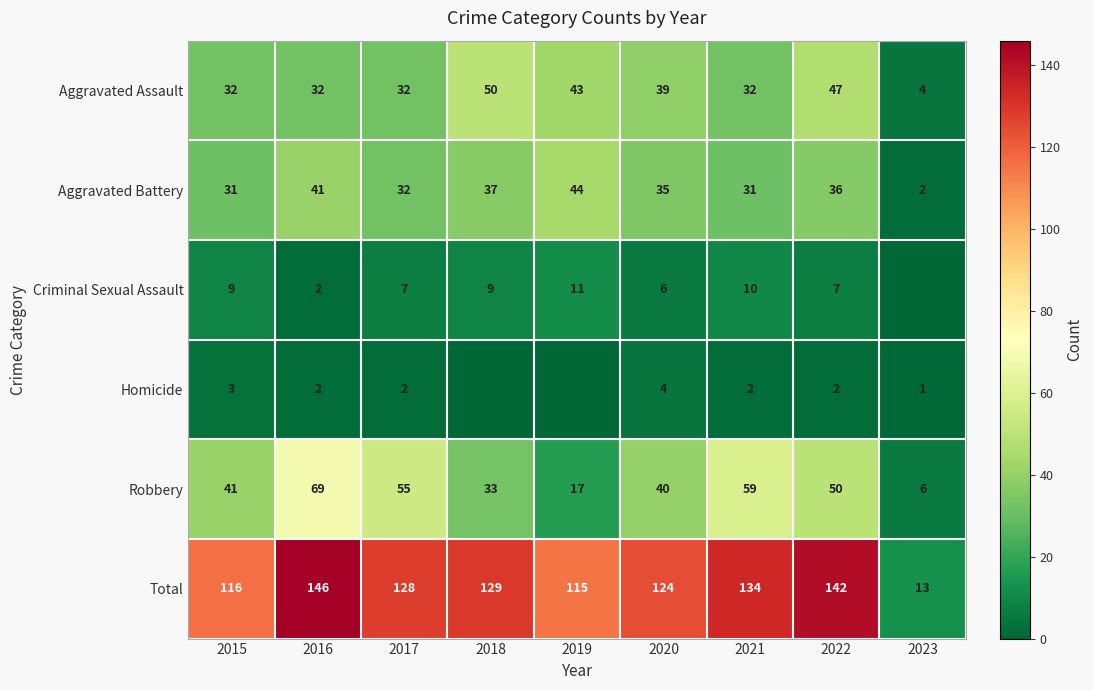

What is the difference between the maximum and minimum values in the Aggravated Battery series?

42